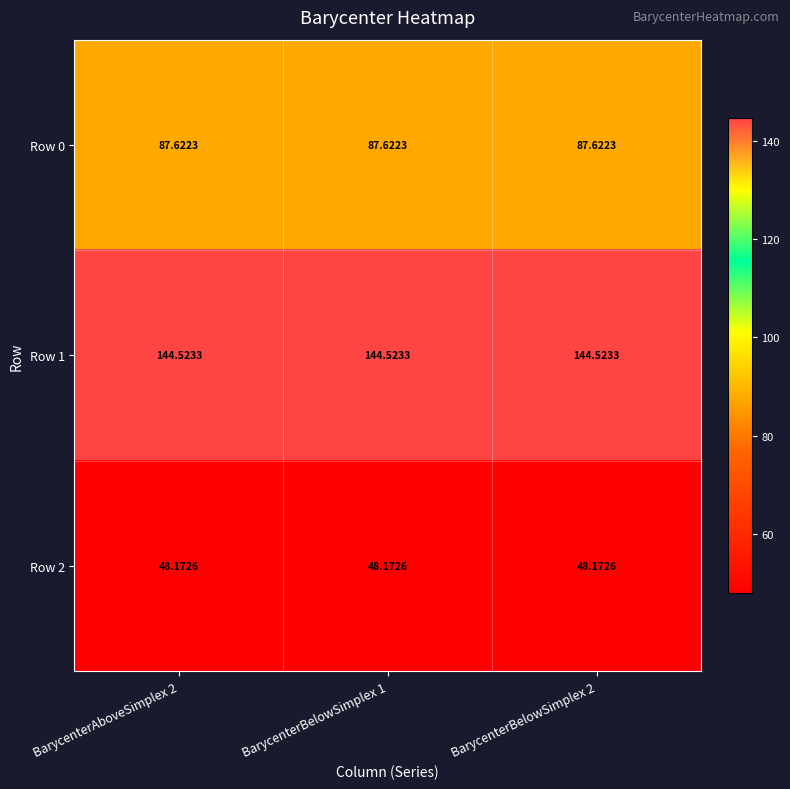

What is the spread (max minus min) of values at BarycenterAboveSimplex 2?

96.4